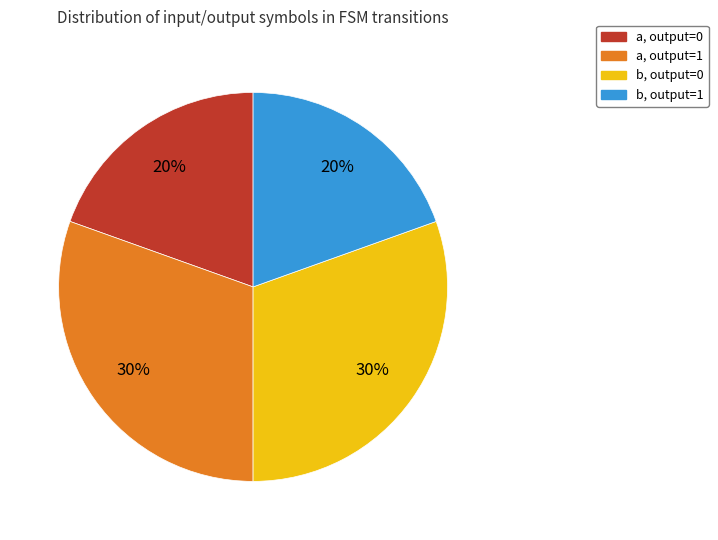

To the nearest percent, what is the average slice percentage?

25%